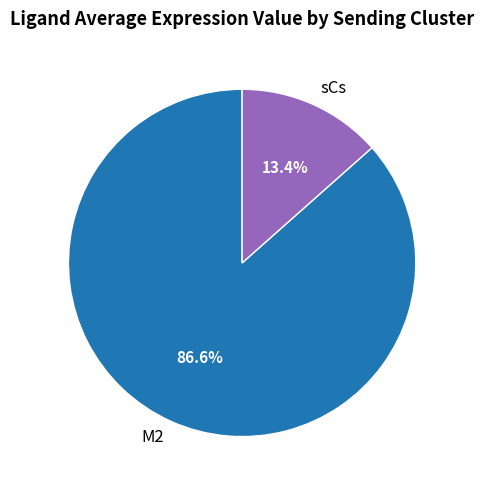

To the nearest percent, what percentage of the pie is M2?

87%